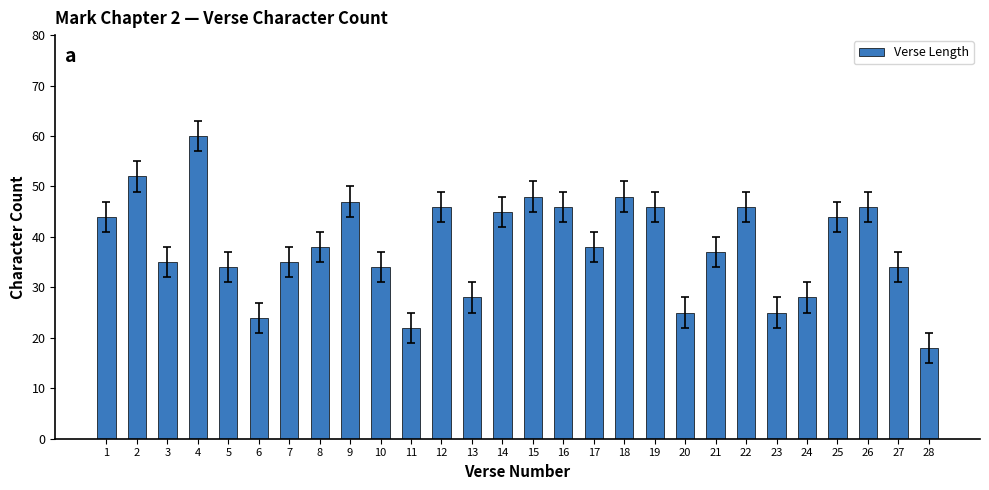

What is the change in value from 12 to 14?

-1